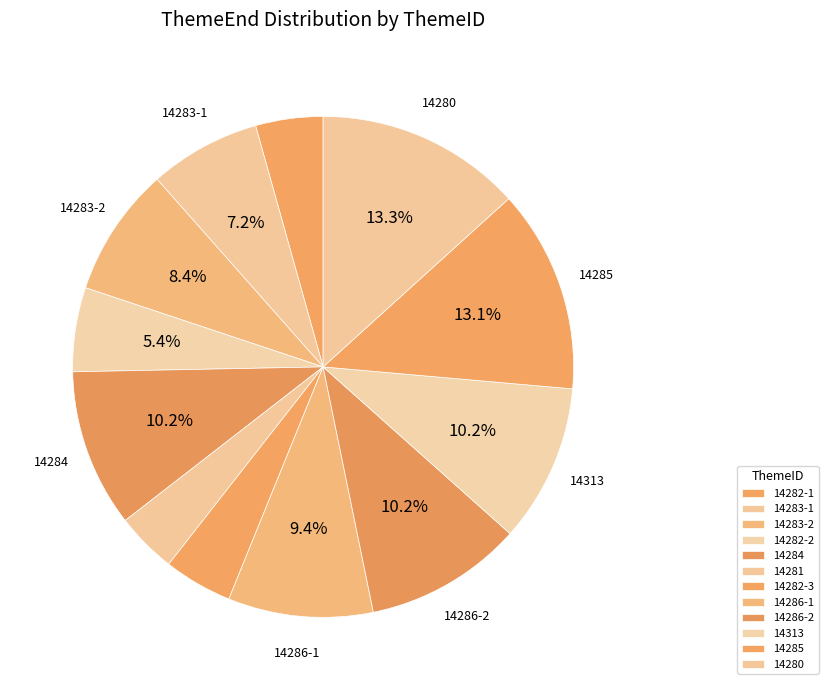

What is the change in value from 14283-2 to 14286-1?

+12